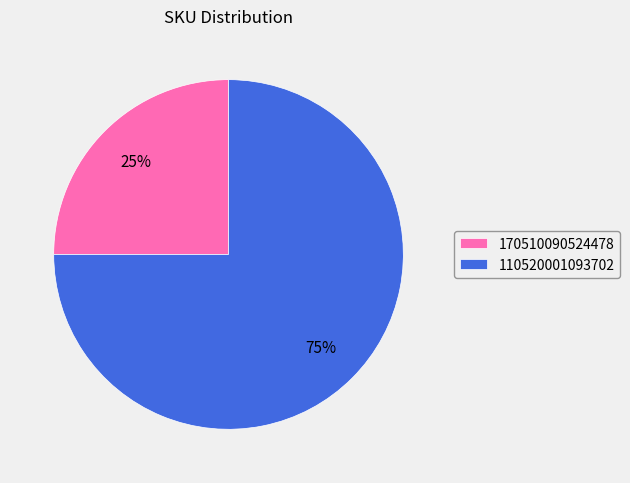

How many segments does this pie chart have?

2